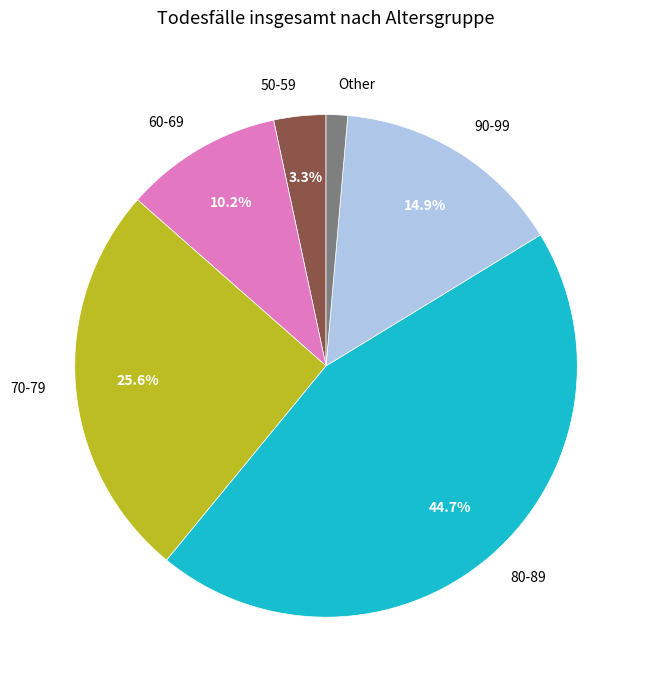

Does any single category account for the majority?

No